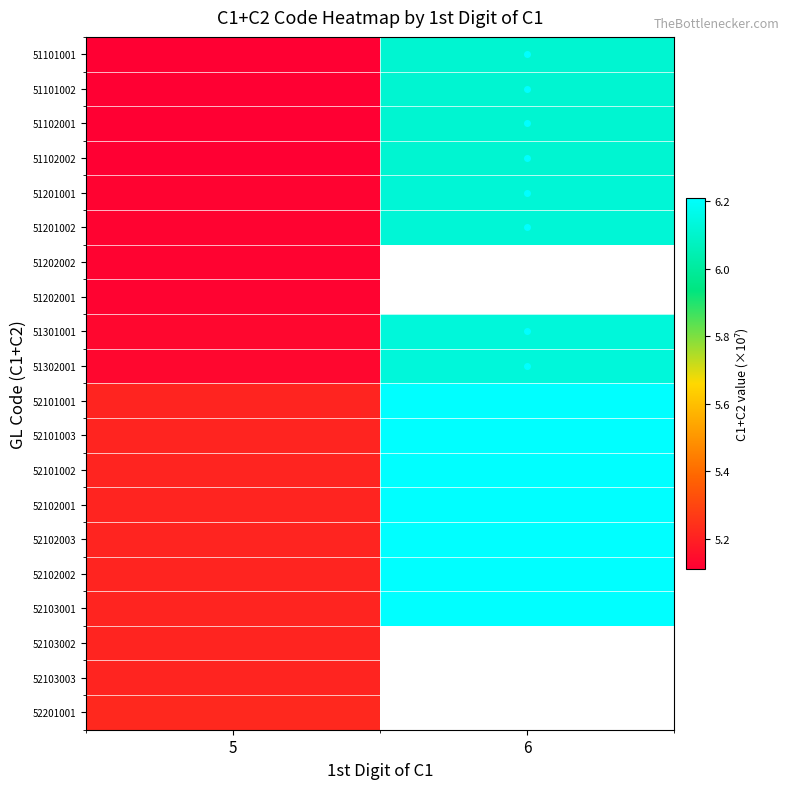

What is the difference between the 51102001 values at 5 and 6?

1.0